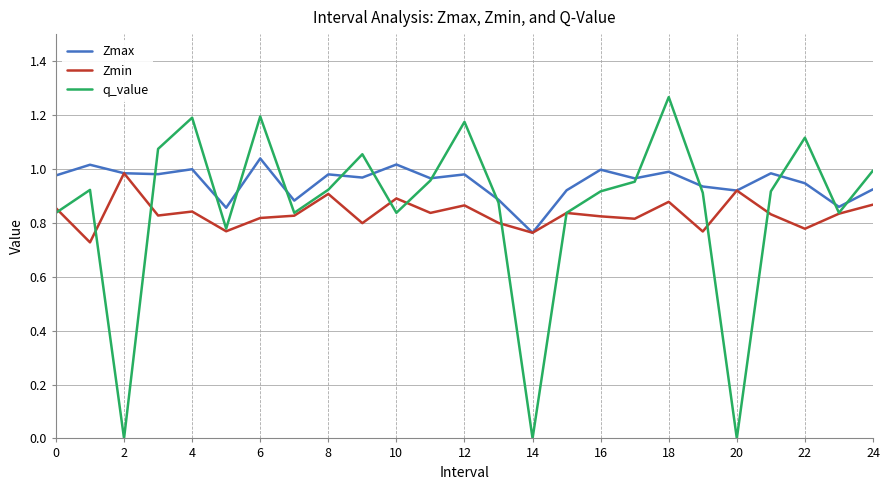

Which series has the largest total across all categories?

Zmax